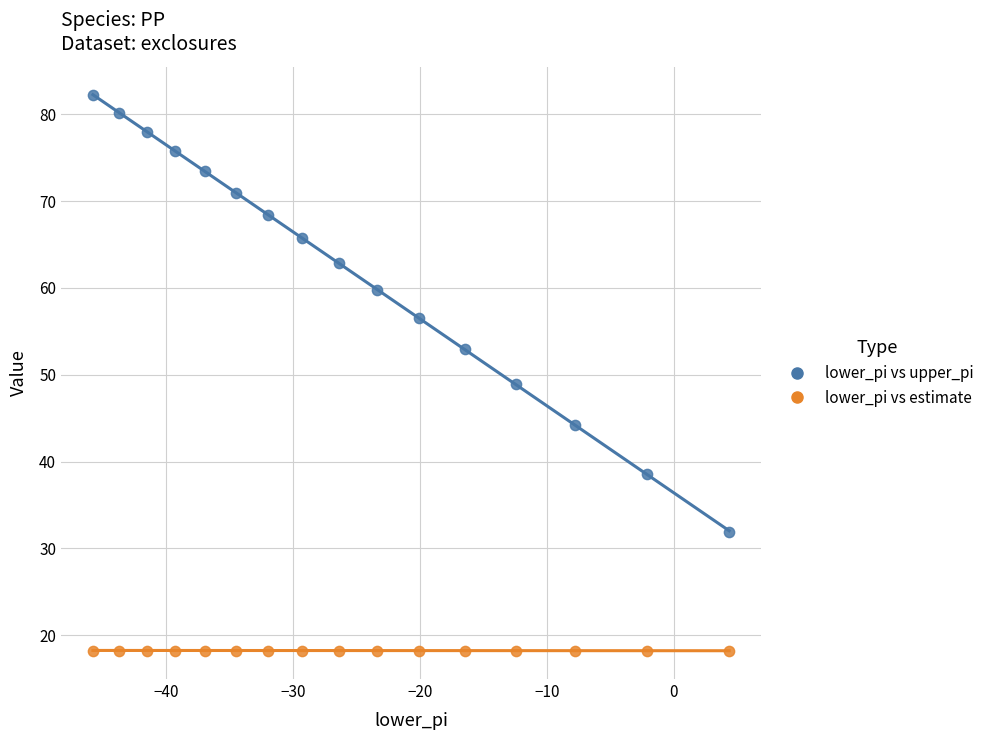

Which series has the largest Y range (max minus min)?

lower_pi vs upper_pi